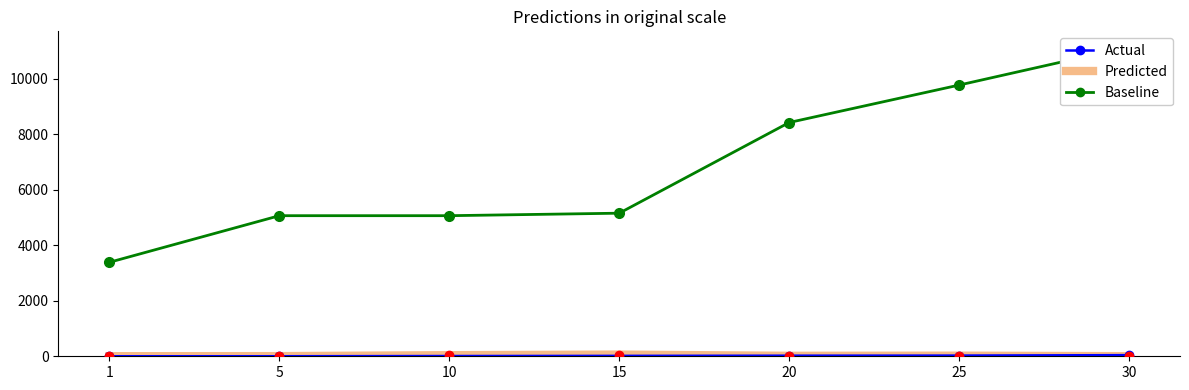

What is the difference between the second highest and minimum values in the Baseline series?

6390.0